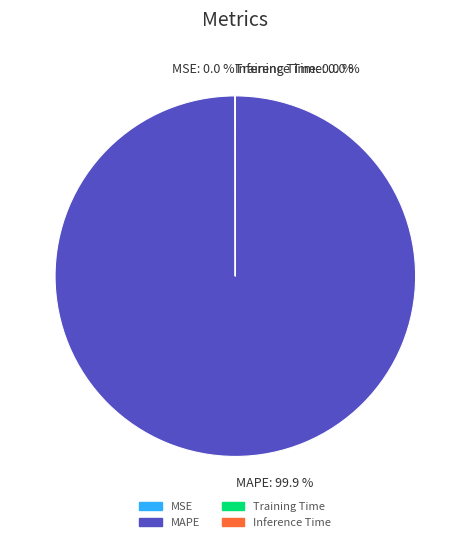

Does MAPE: 99.9 % represent more than half of the total?

Yes